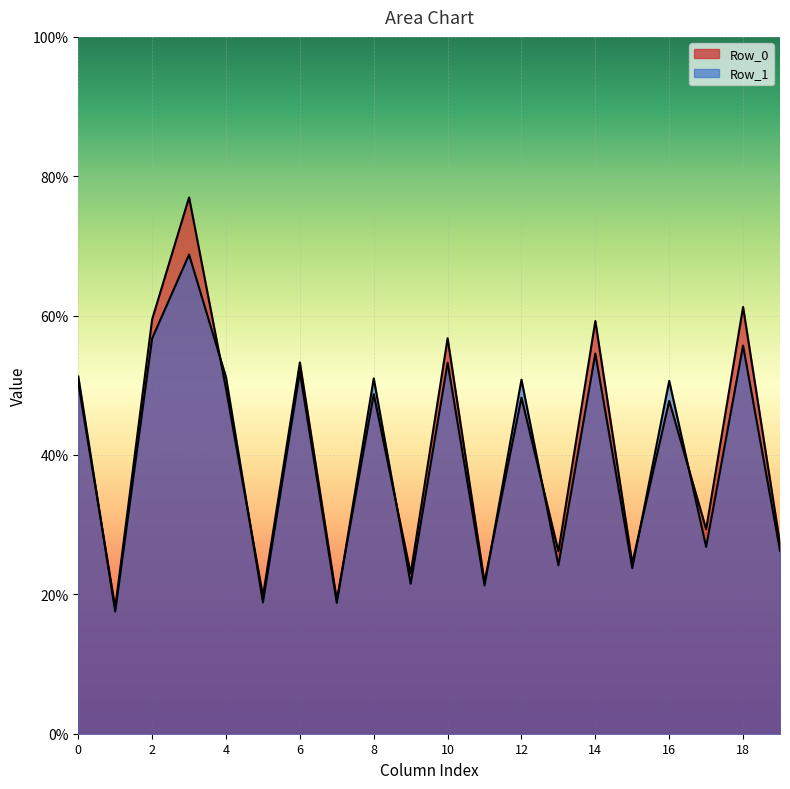

Does the chart display data point markers on the line(s)?

No